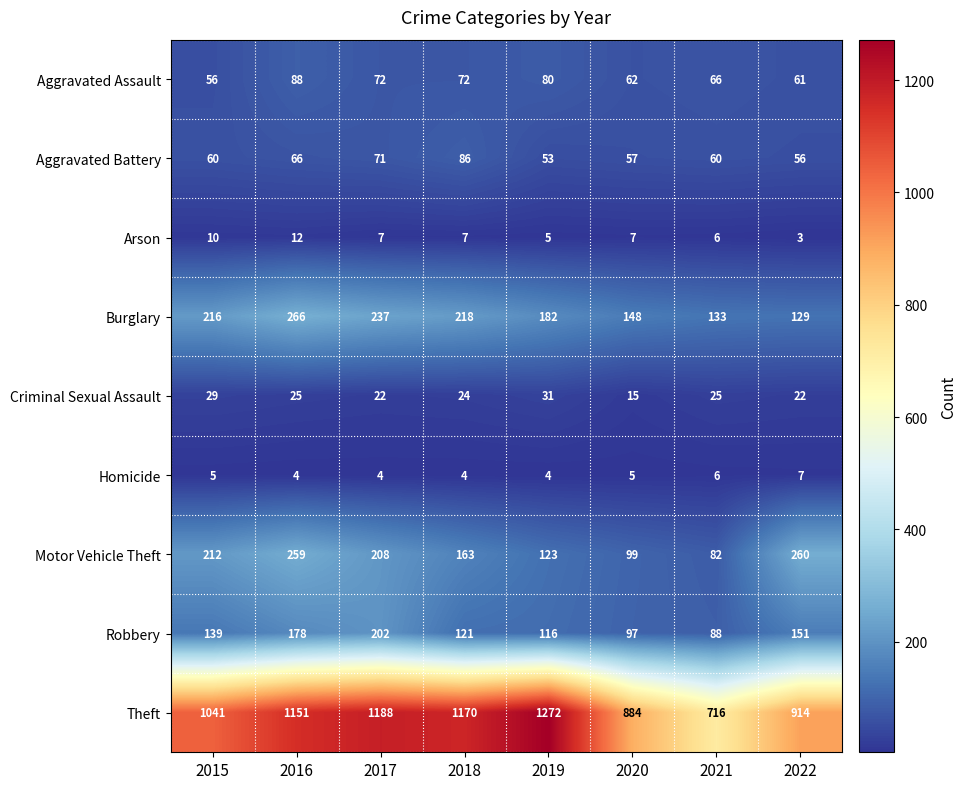

How many distinct data groups are displayed?

9